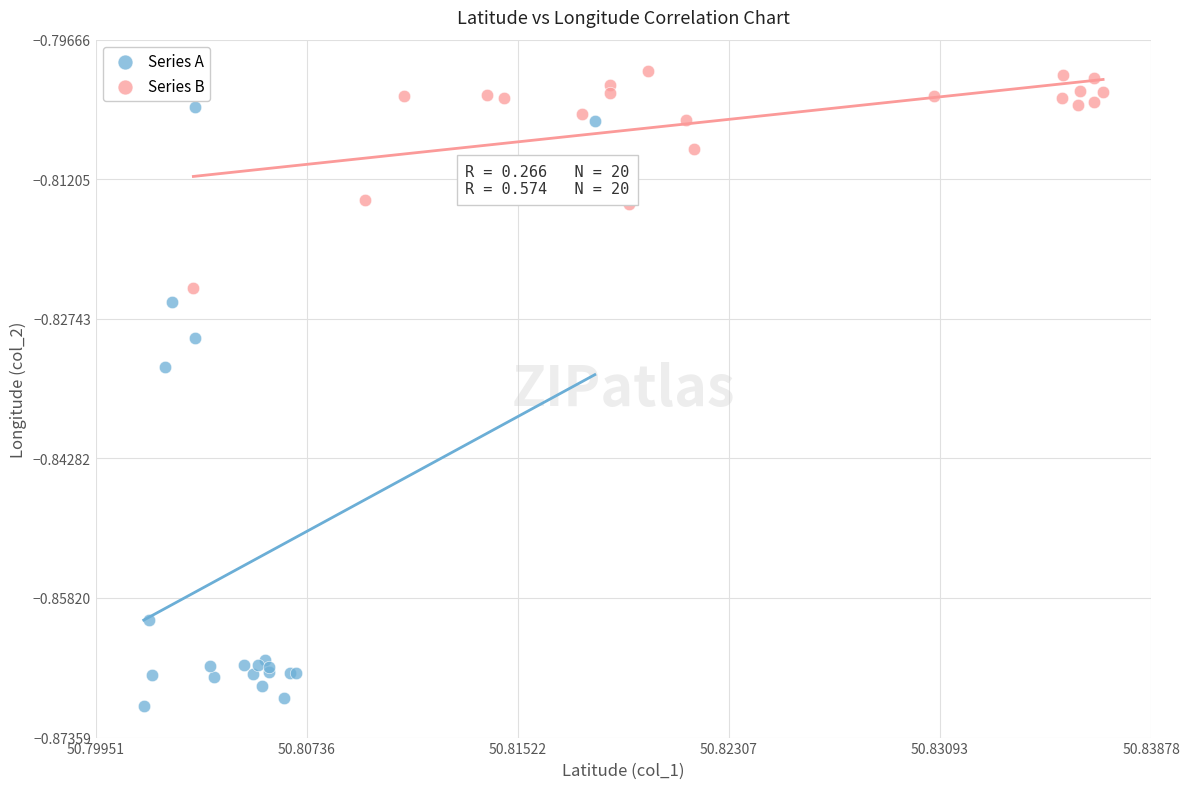

Which series contains the lowest Y value?

Series A